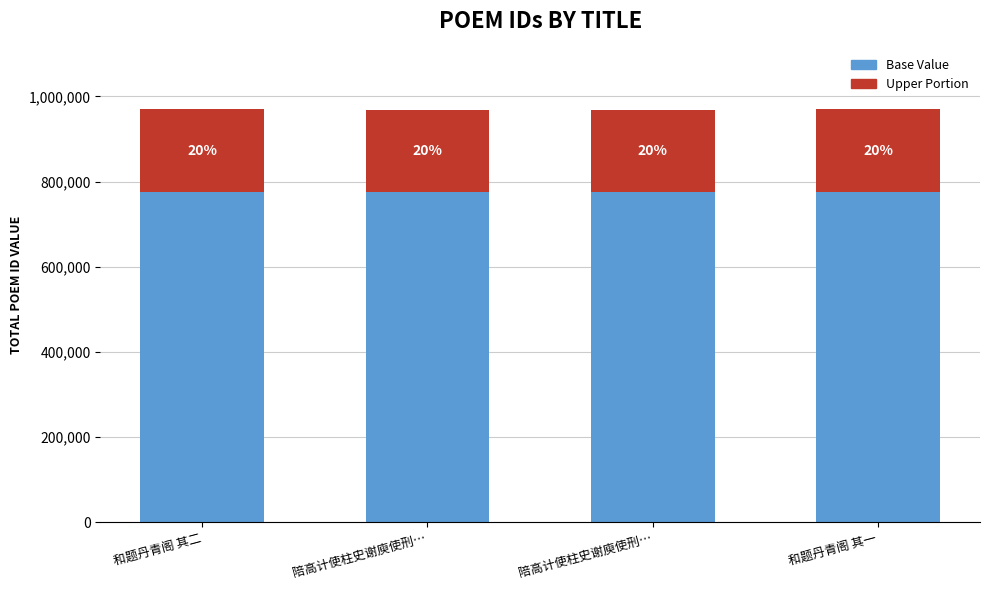

What are all the series names shown in the legend?

Base Value, Upper Portion